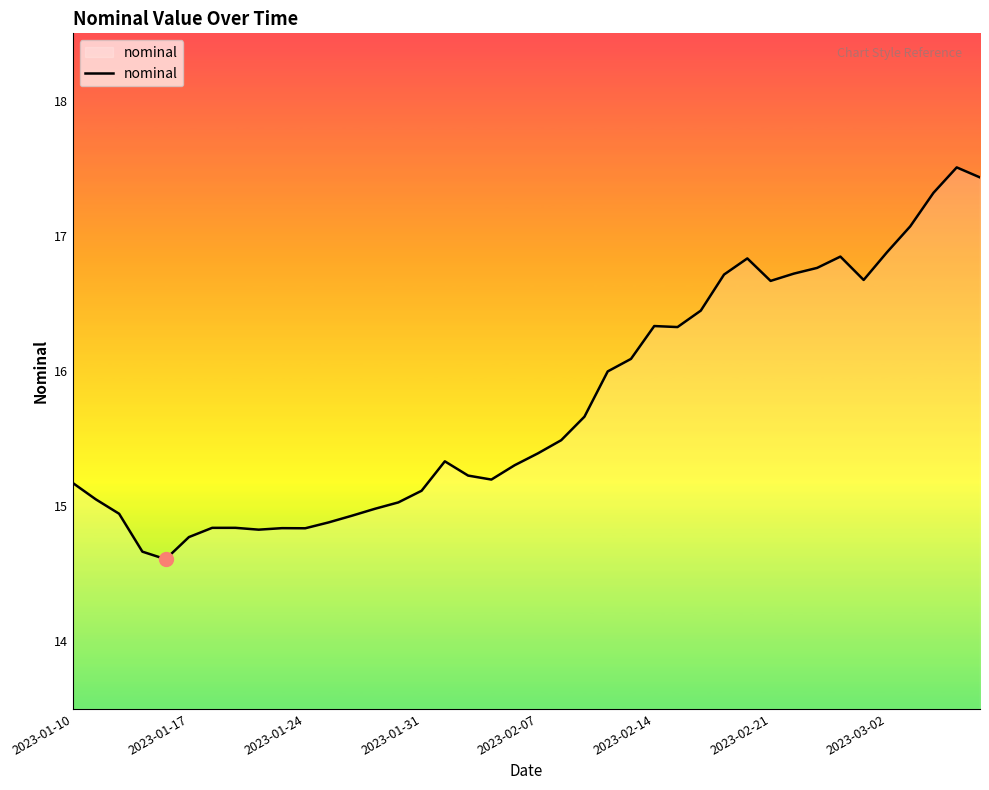

What is the greatest value displayed?

17.5